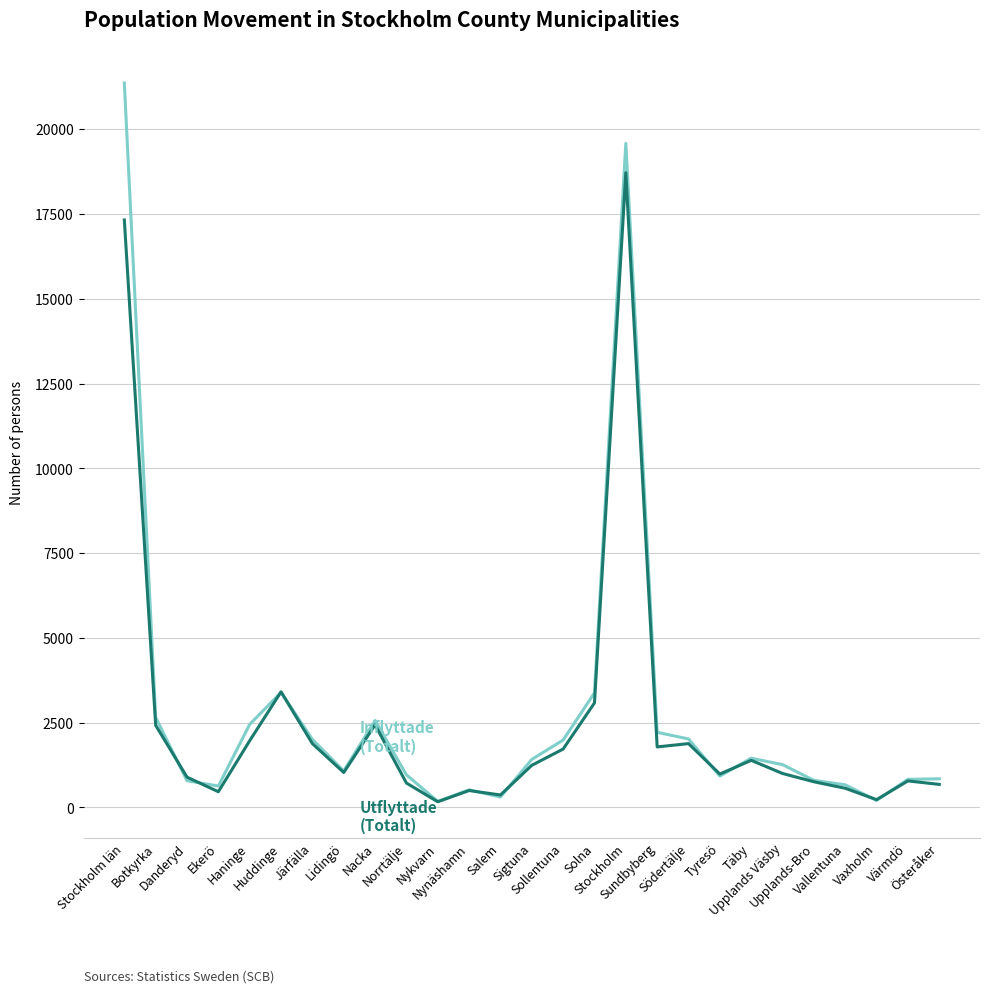

What is the greatest value displayed?

21363